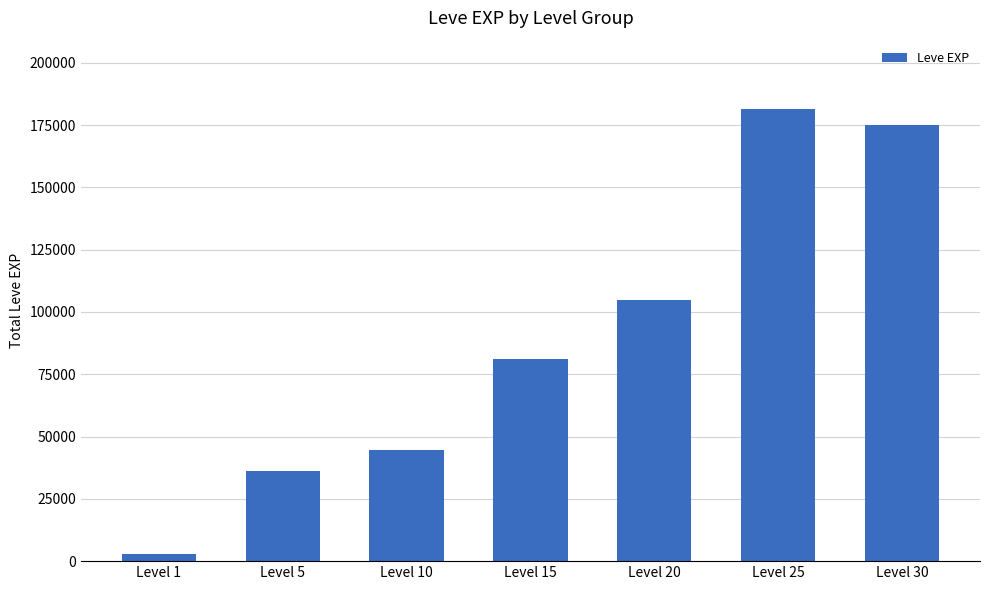

Which label corresponds to the smallest value in the chart?

Level 1